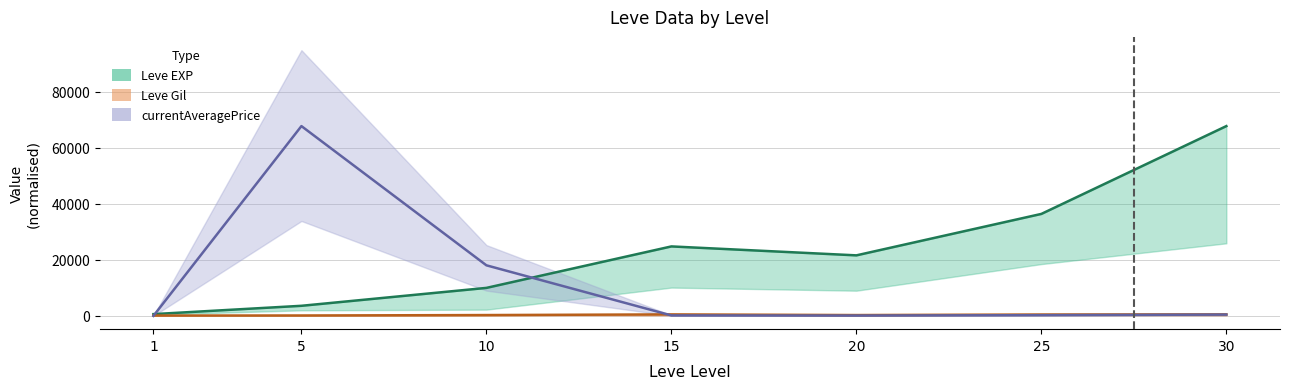

Which label corresponds to the smallest value in the chart?

1